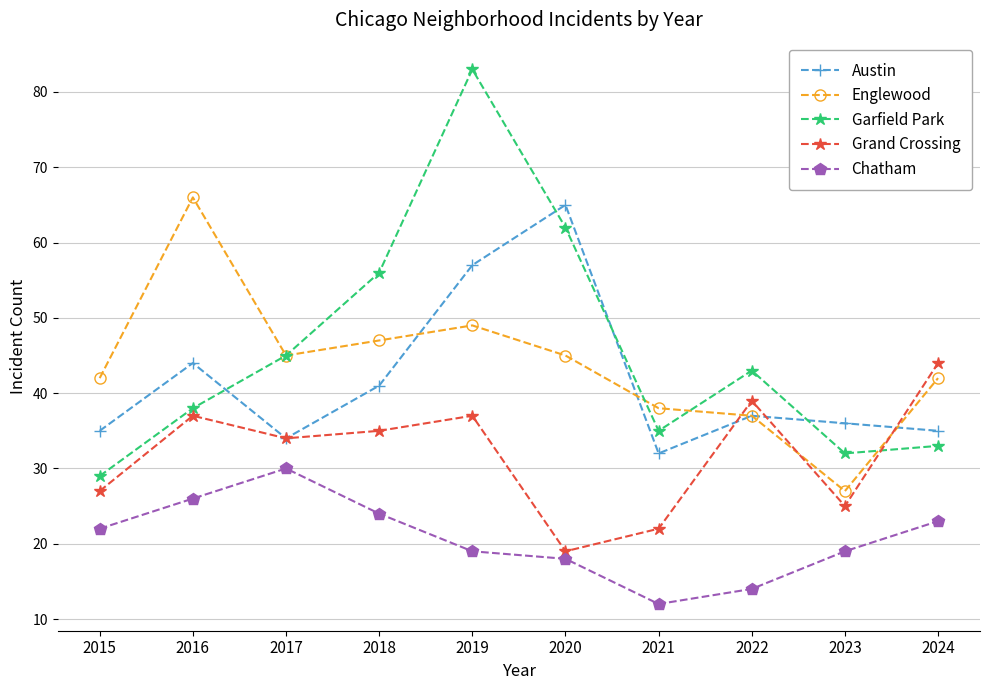

At how many categories does at least one series exceed 78?

1